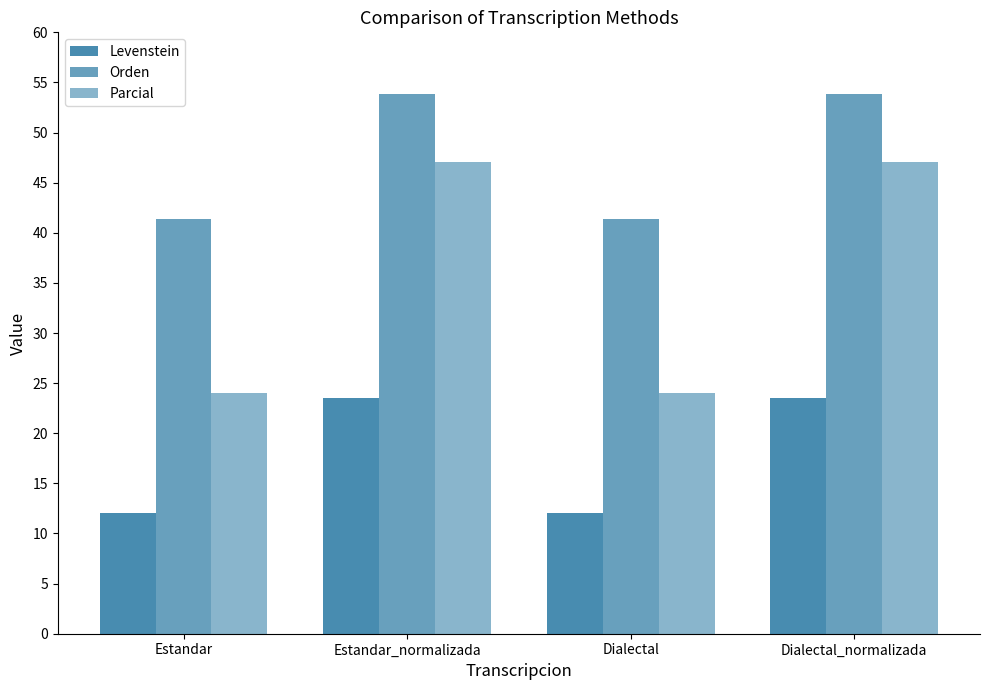

Reading right to left, extract all data points from this chart.

Levenstein: 23.5	12.0	23.5	12.0
Orden: 53.8	41.4	53.8	41.4
Parcial: 47.1	24.0	47.1	24.0